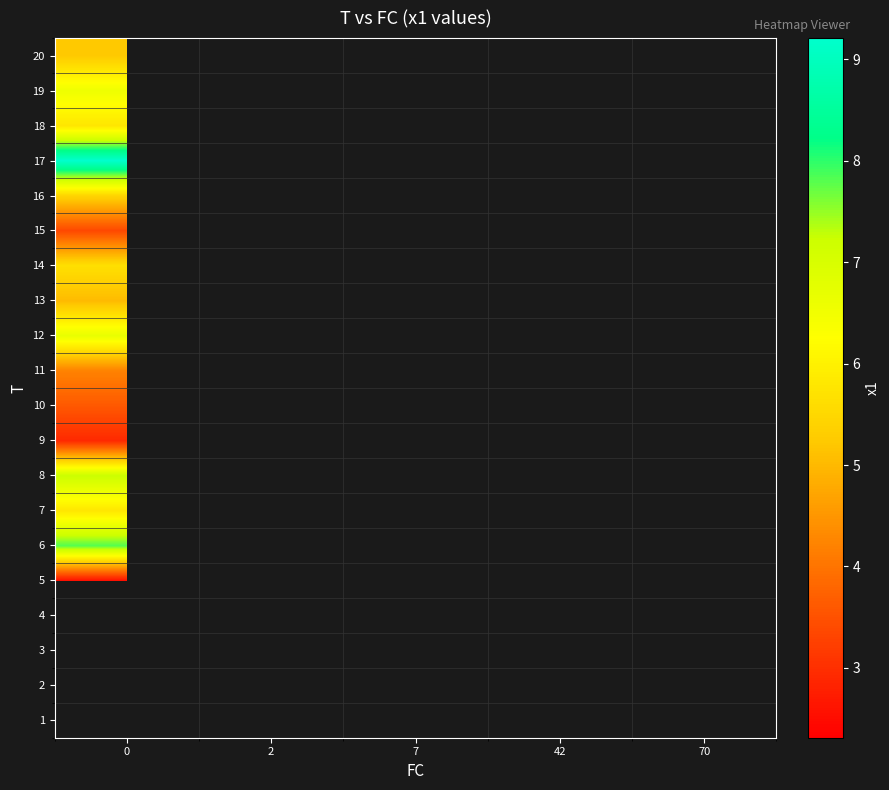

List the labels in order of row_18 value, smallest first.

0, 2, 7, 42, 70